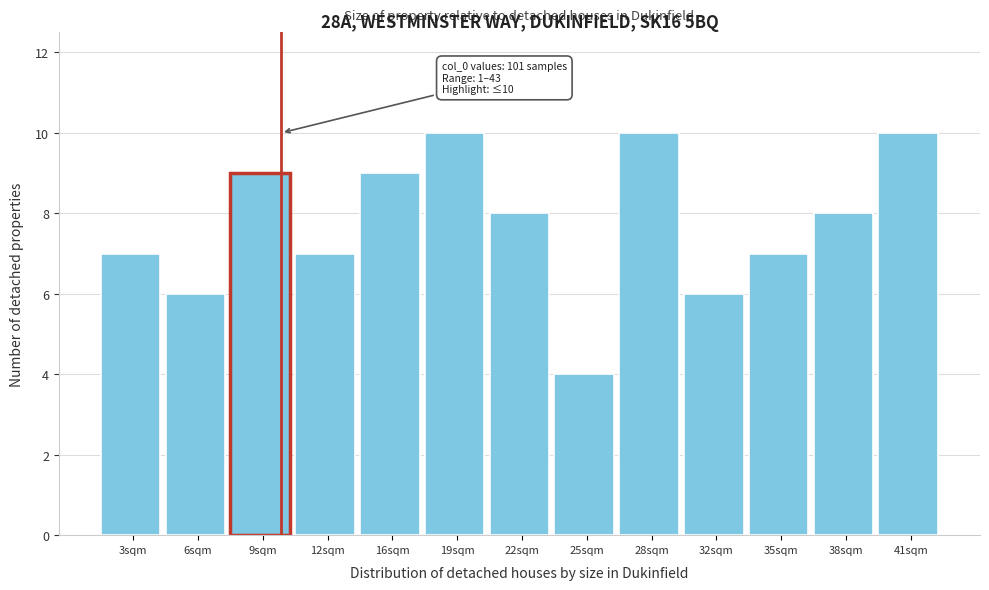

Reading left to right, transcribe all the data shown in this chart.

3sqm=7	6sqm=6	9sqm=9	12sqm=7	16sqm=9	19sqm=10	22sqm=8	25sqm=4	28sqm=10	32sqm=6	35sqm=7	38sqm=8	41sqm=10